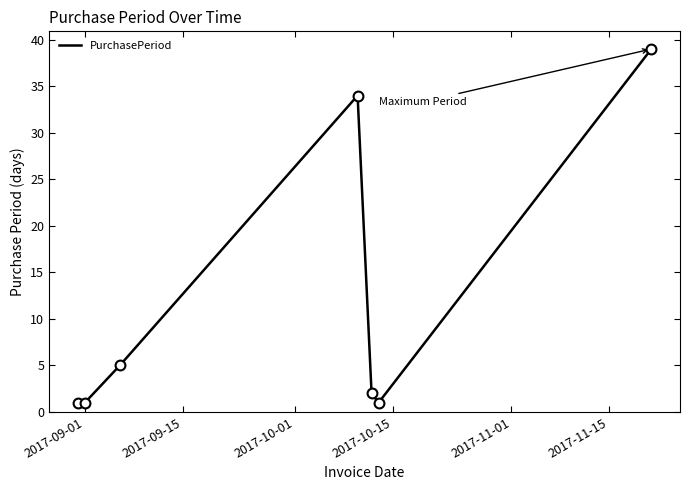

What is the sum of all values?

83